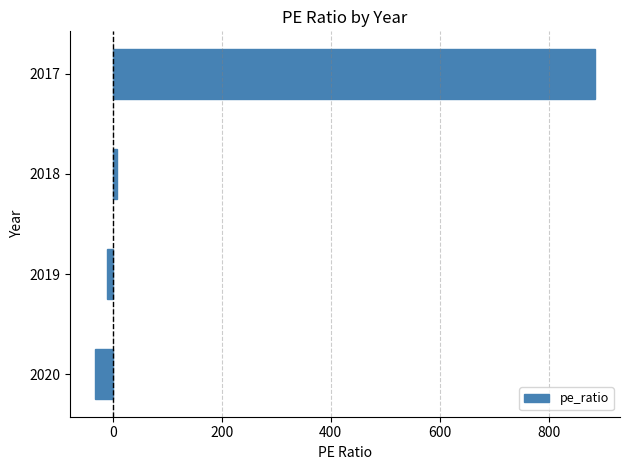

List the labels in order of value, largest first.

2017, 2018, 2019, 2020